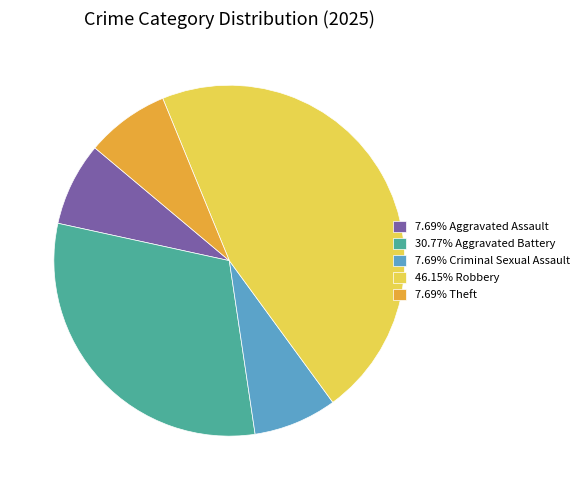

Approximately how many times larger is the value at 30.77% Aggravated Battery compared to 7.69% Theft?

4.0